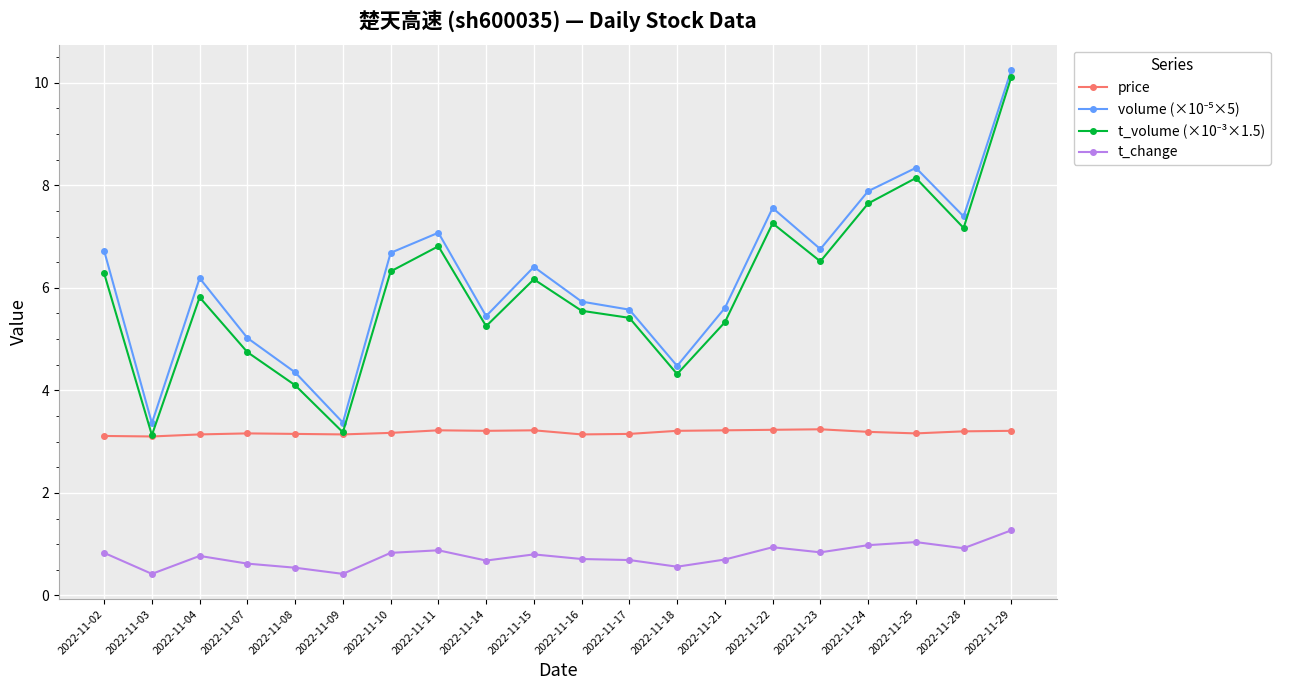

What is the difference between the t_change values at 2022-11-25 and 2022-11-28?

0.1